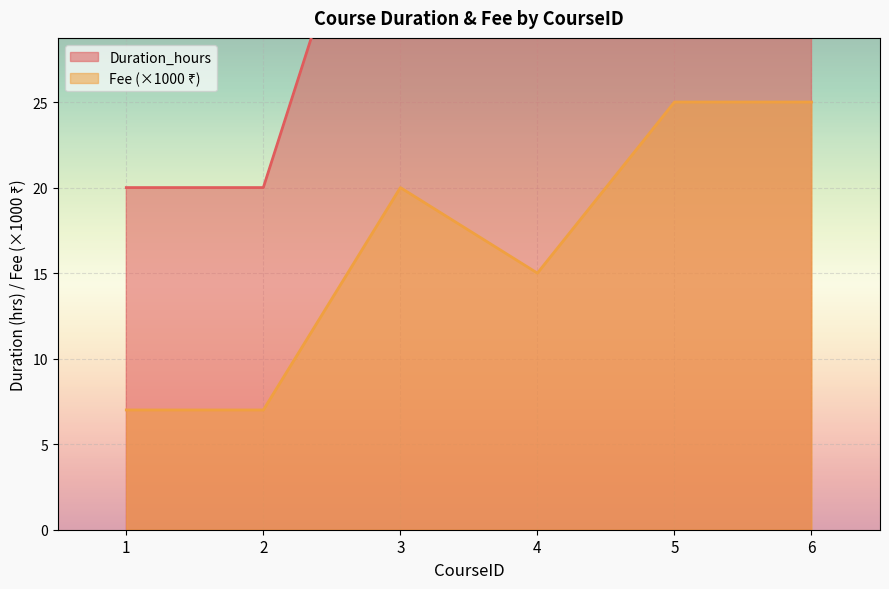

At which label does Duration_hours first exceed 30?

3